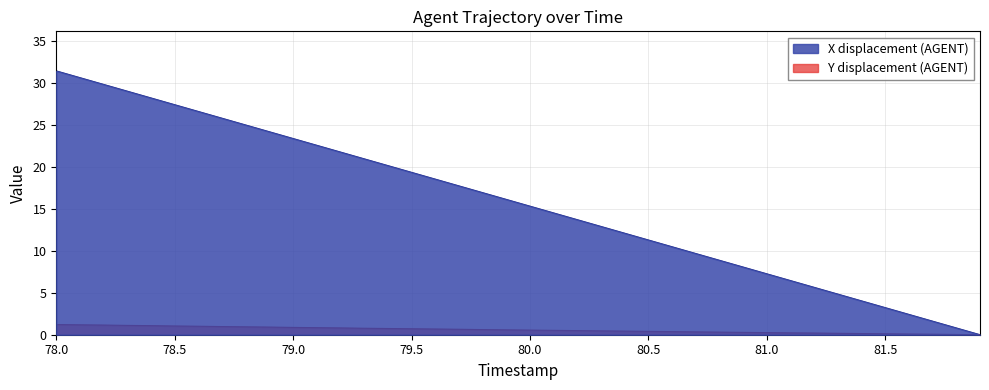

Which series has the largest range (max minus min)?

X displacement (AGENT)